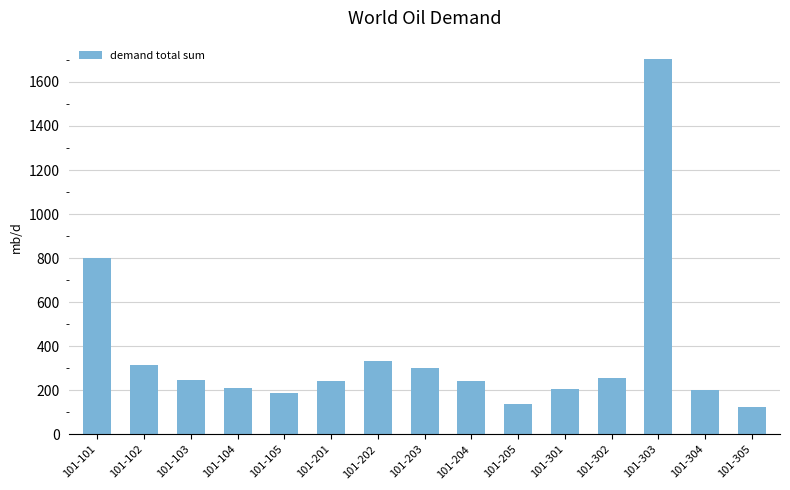

The chart shows a value of 145.8 at 101-103. True or false?

False